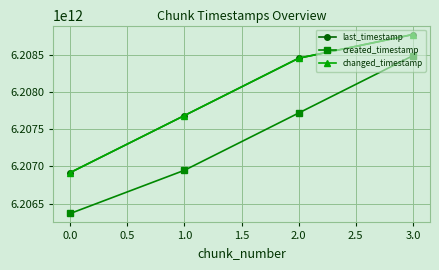

What is the value of the changed_timestamp point at the 1st from the left?

6206917615028